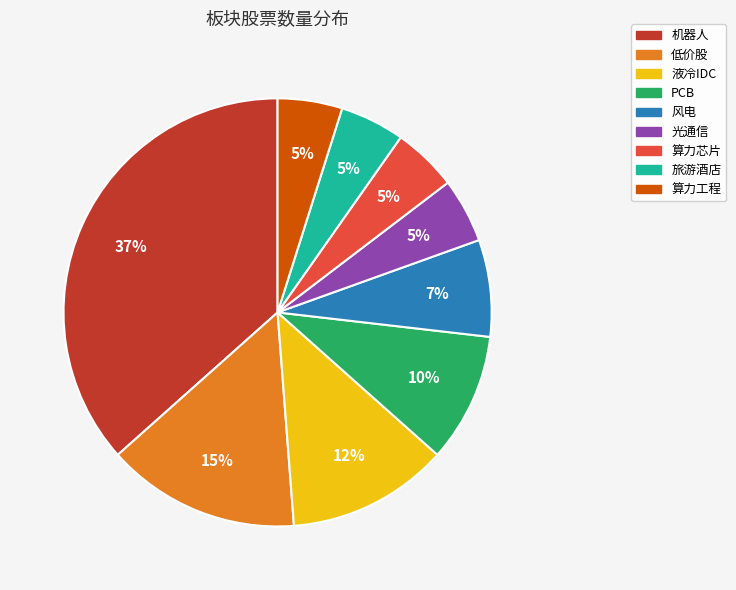

Do 风电 and 机器人 together represent more than half of the pie?

No